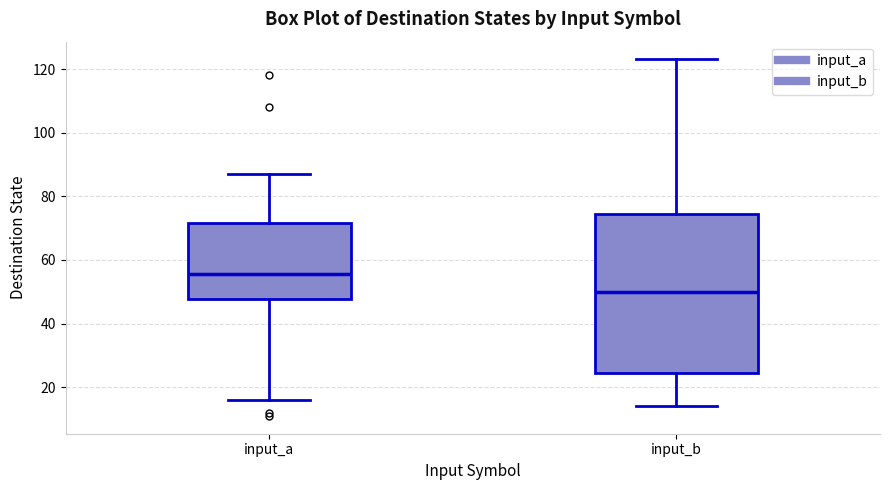

Comparing the boxes themselves (not the whiskers), which one is the tallest?

input_b